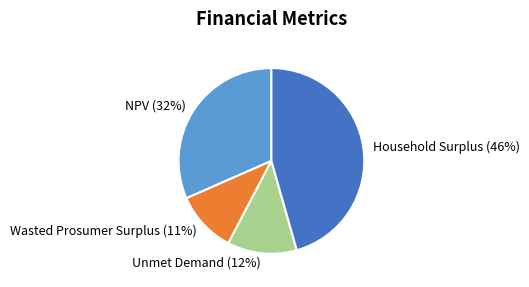

Rank the categories by value from highest to lowest.

Household Surplus, NPV, Unmet Demand, Wasted Prosumer Surplus